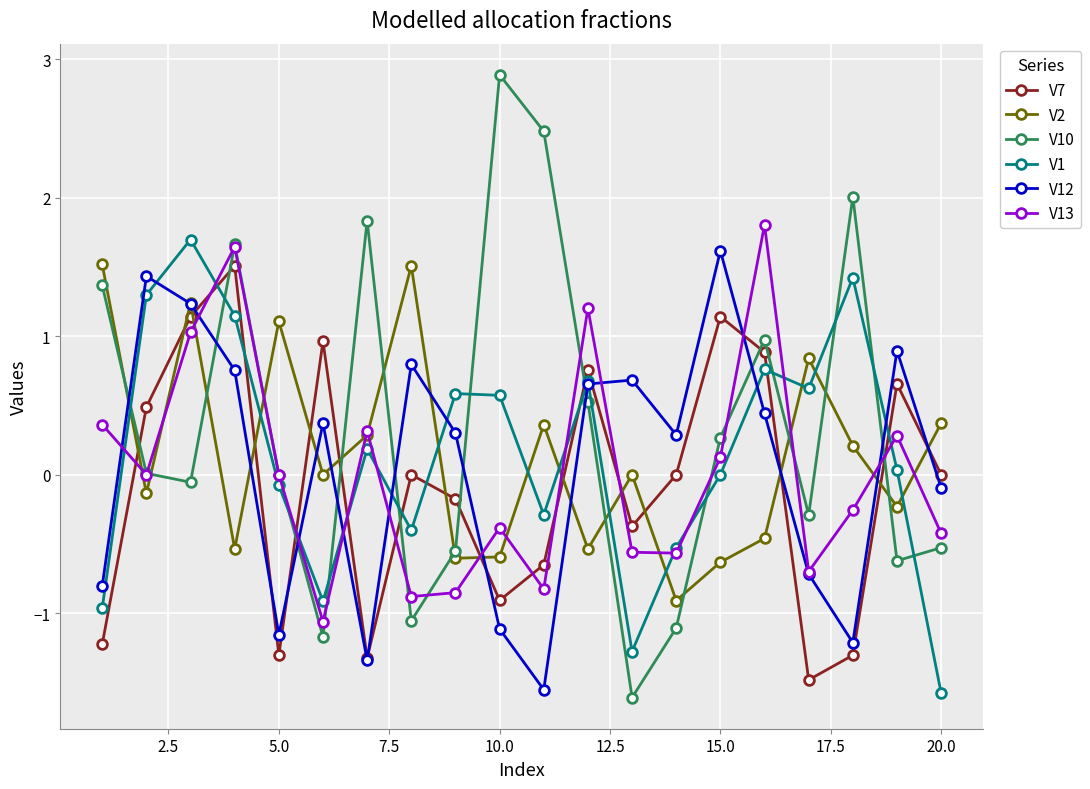

Which series has the largest total across all categories?

V10